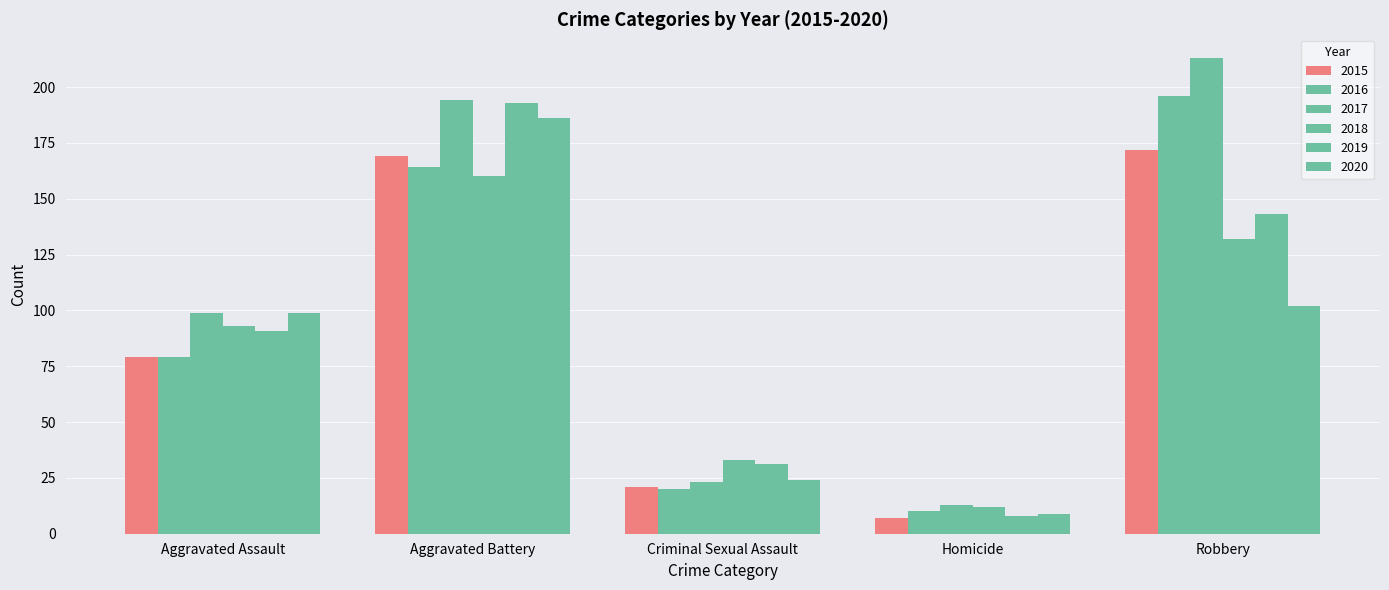

How many series are shown in this chart?

6